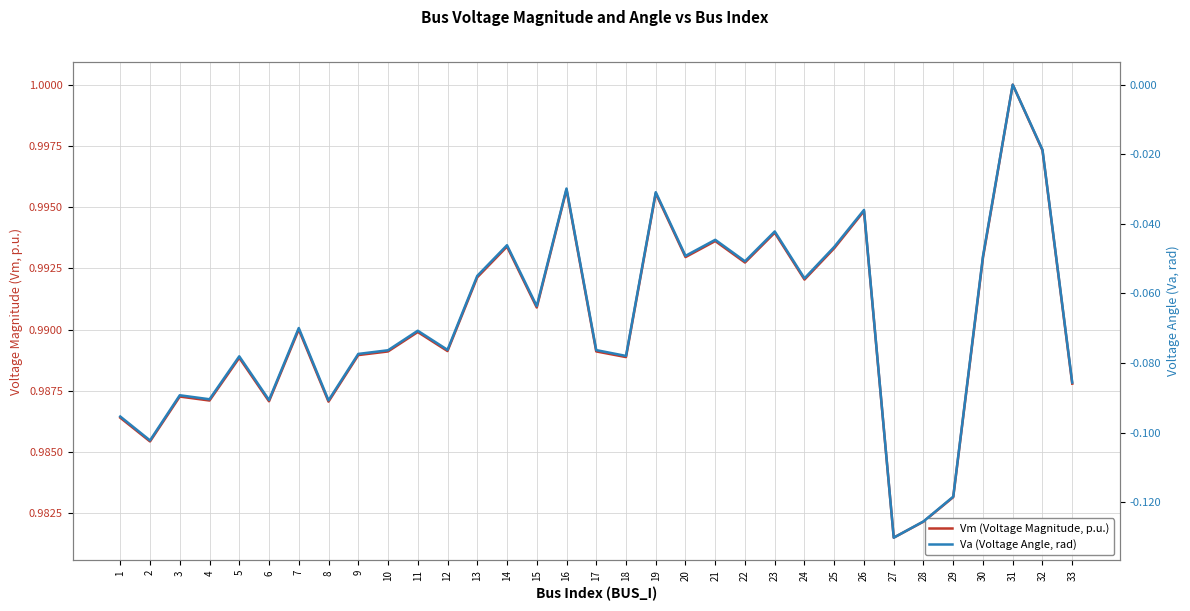

True or false: Va (Voltage Angle, rad) and Vm (Voltage Magnitude, p.u.) cross at least once.

False